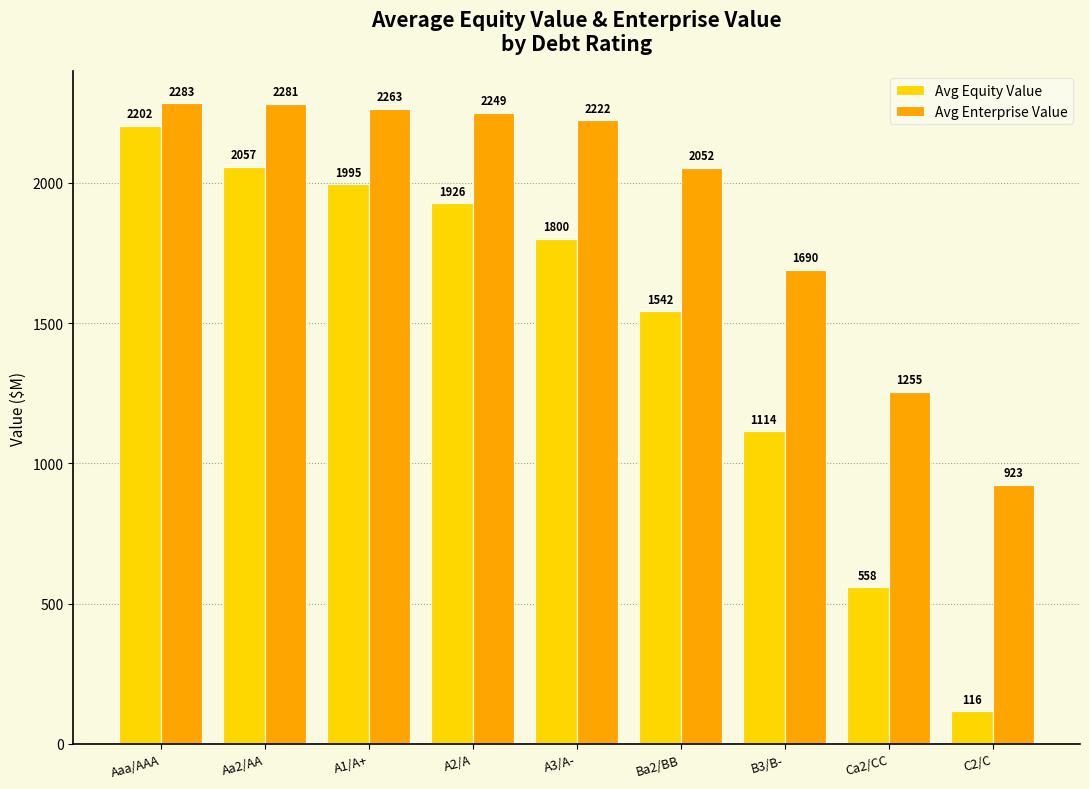

What are all the series names shown in the legend?

Avg Equity Value, Avg Enterprise Value